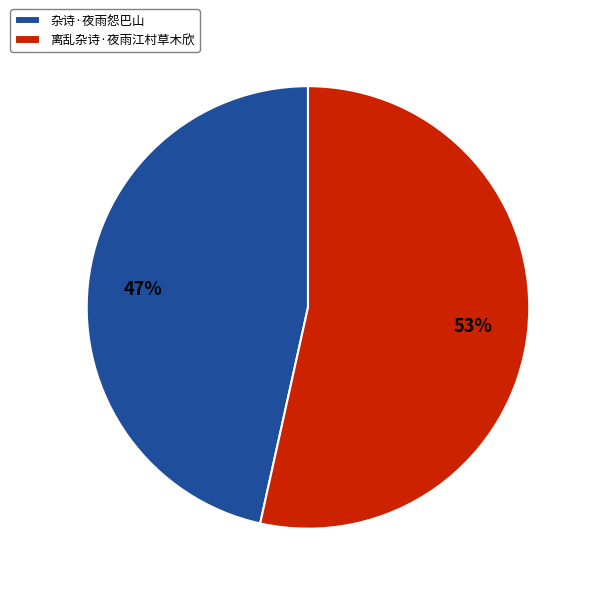

How many slices are in this pie chart?

2